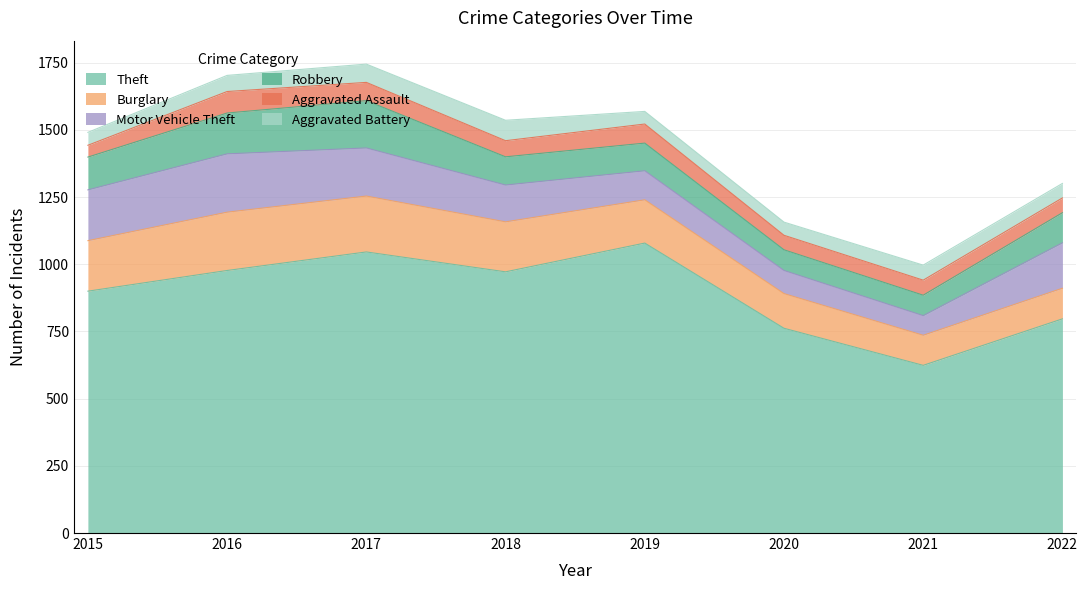

Reading left to right, extract all data points from this chart.

Theft: 2015=900	2016=977	2017=1046	2018=972	2019=1079	2020=762	2021=624	2022=797
Burglary: 2015=188	2016=217	2017=208	2018=186	2019=161	2020=129	2021=112	2022=114
Motor Vehicle Theft: 2015=189	2016=217	2017=179	2018=137	2019=108	2020=86	2021=73	2022=169
Robbery: 2015=122	2016=152	2017=176	2018=105	2019=103	2020=77	2021=76	2022=112
Aggravated Assault: 2015=44	2016=80	2017=68	2018=60	2019=71	2020=54	2021=56	2022=55
Aggravated Battery: 2015=48	2016=60	2017=68	2018=76	2019=47	2020=49	2021=56	2022=54